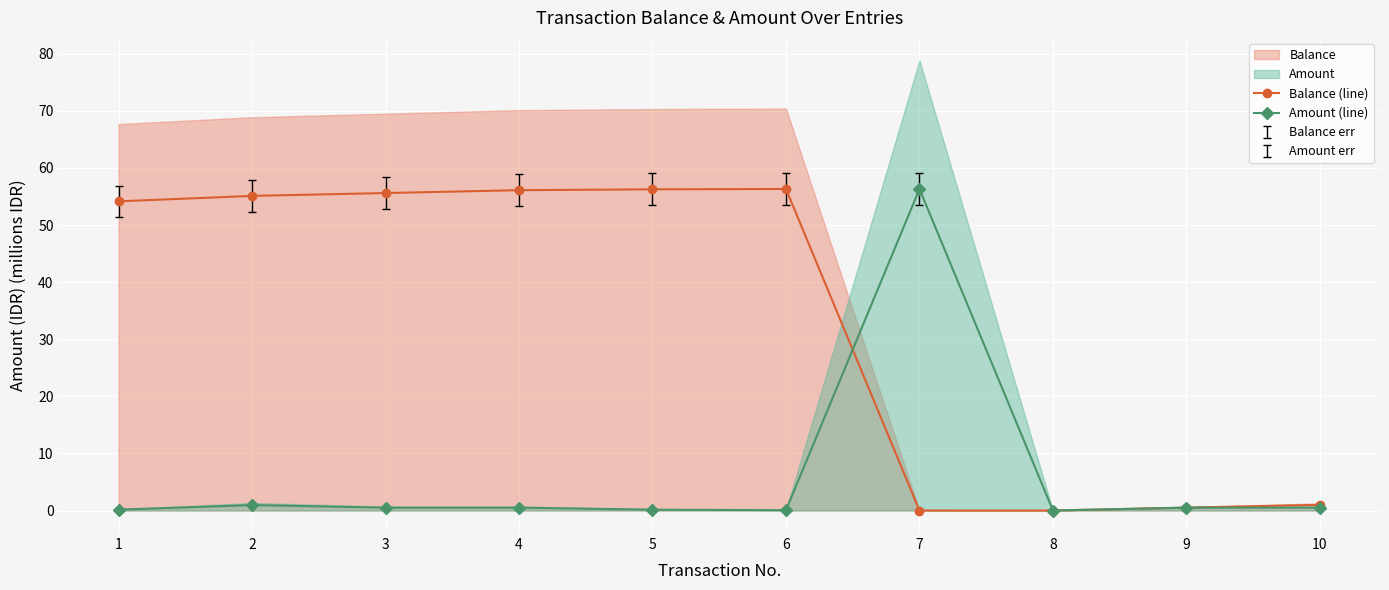

What is the total value across all series at 2?

56.1